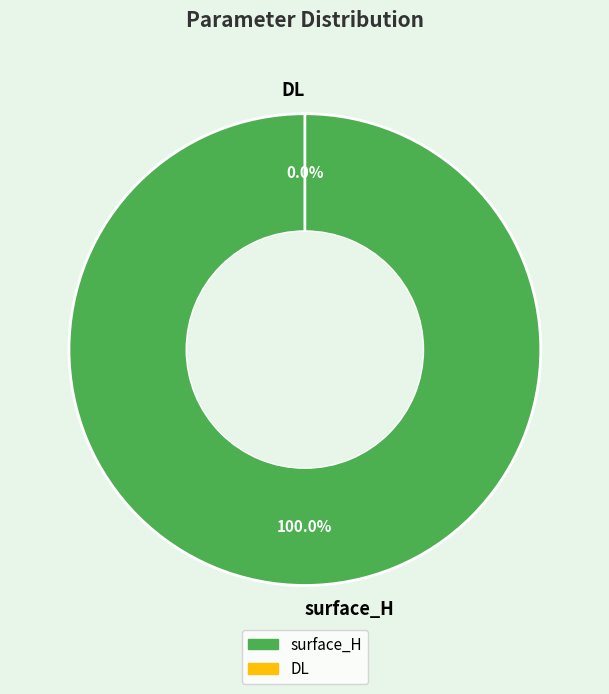

True or false: surface_H accounts for 100% of the total.

True